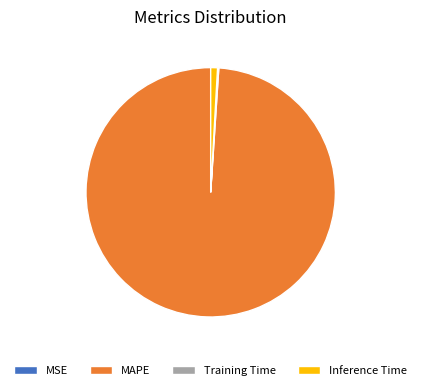

True or false: Inference Time accounts for 15% of the total.

False